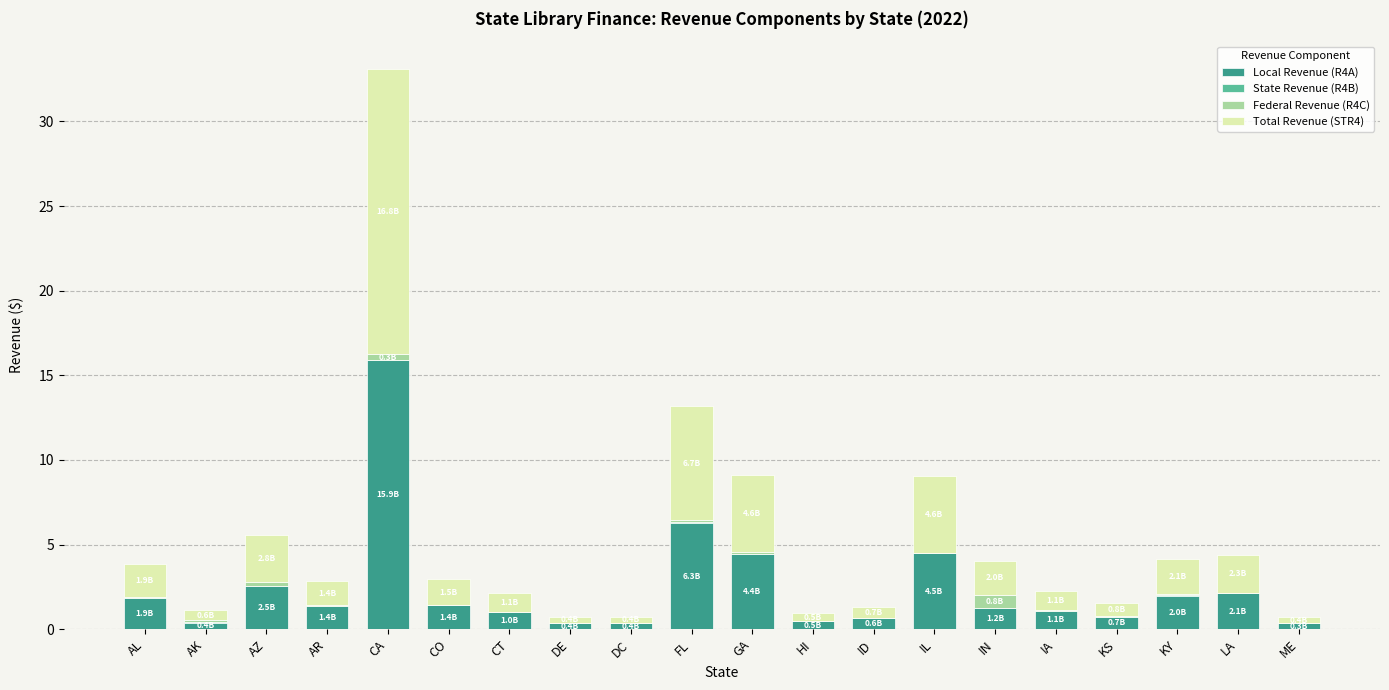

What is the highest value of the Local Revenue (R4A) series?

15.9